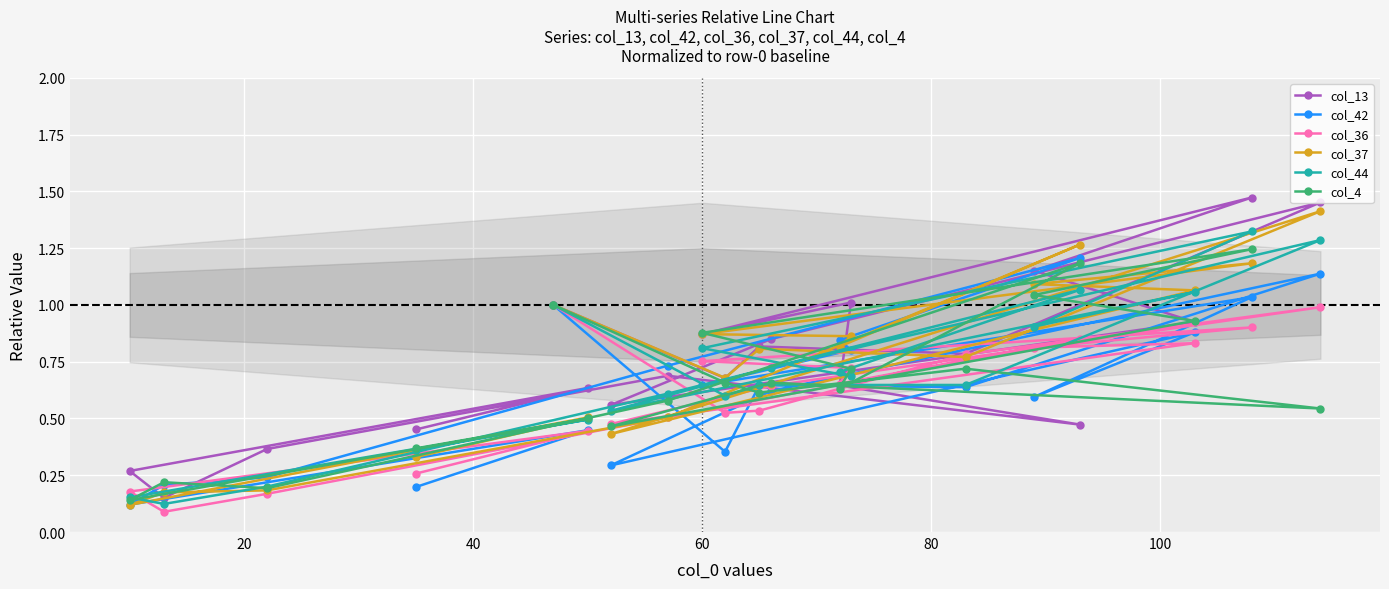

What is the greatest value displayed?

1.5